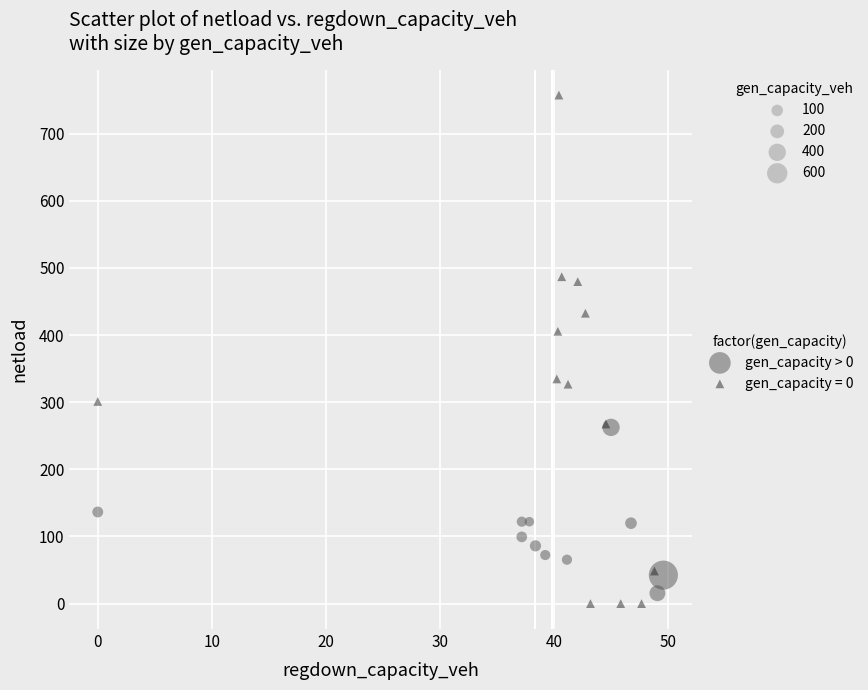

Which series reaches the maximum Y coordinate?

gen_capacity = 0